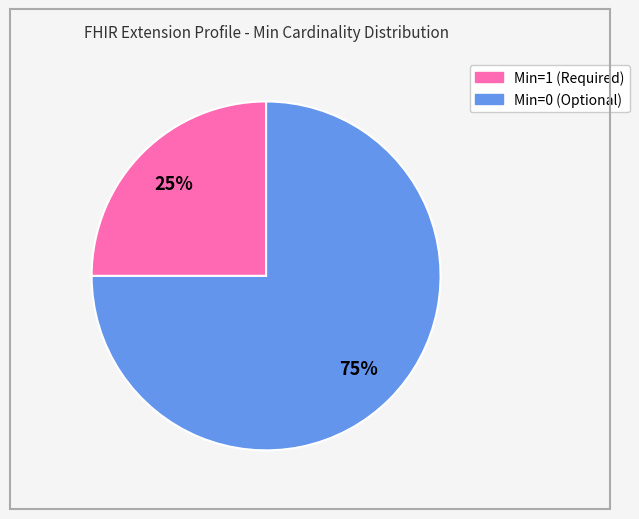

To the nearest percent, what is the difference between the largest and smallest slice percentages?

50%